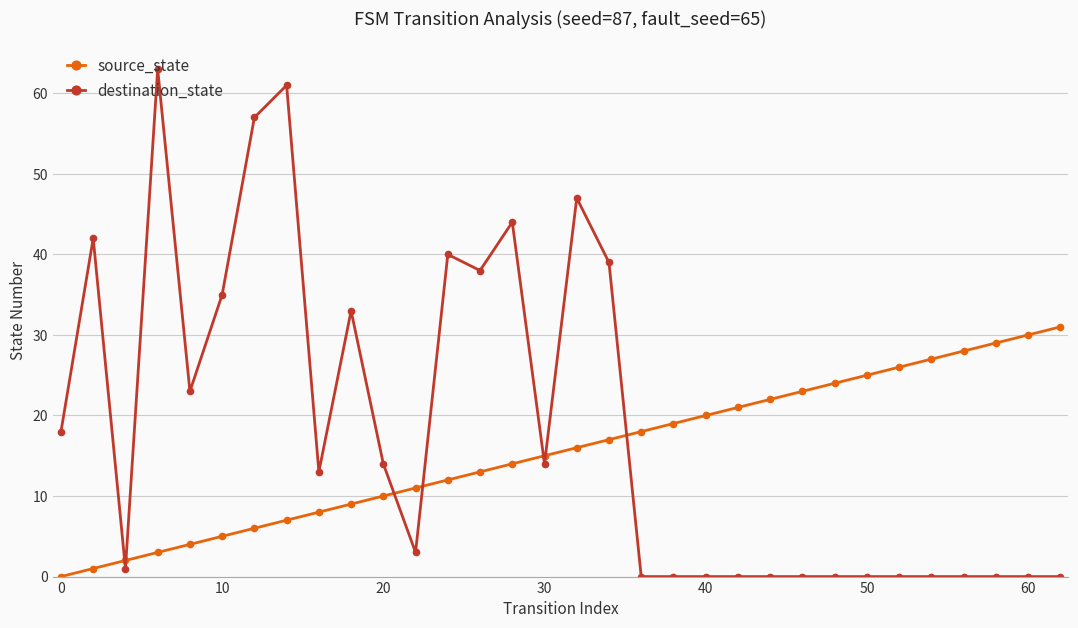

Which series ends up on top after the final intersection of source_state and destination_state?

source_state